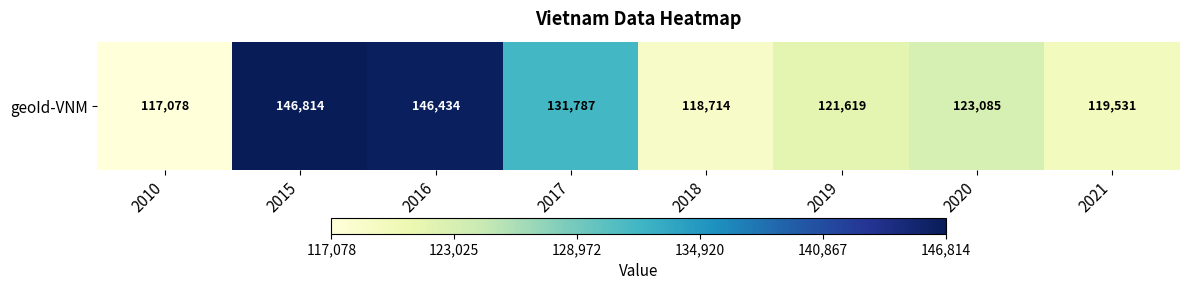

True or false: the data shows 123085 at 2020.

True